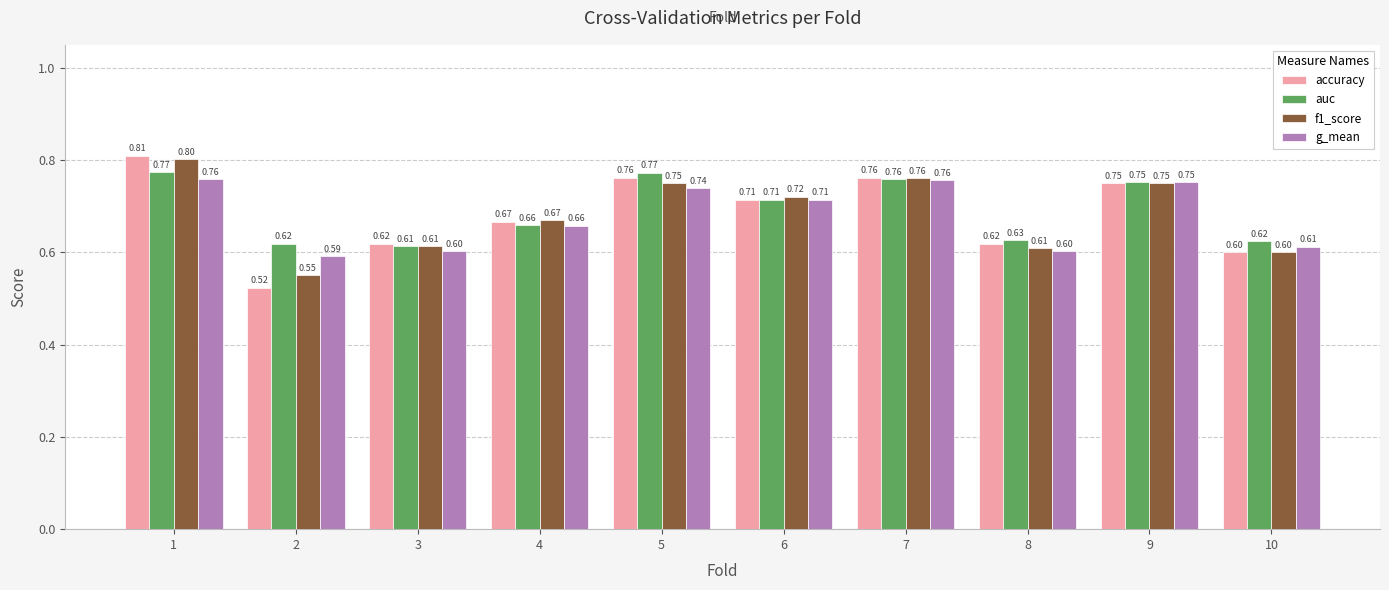

Between 3 and 9, which series saw the biggest shift?

g_mean